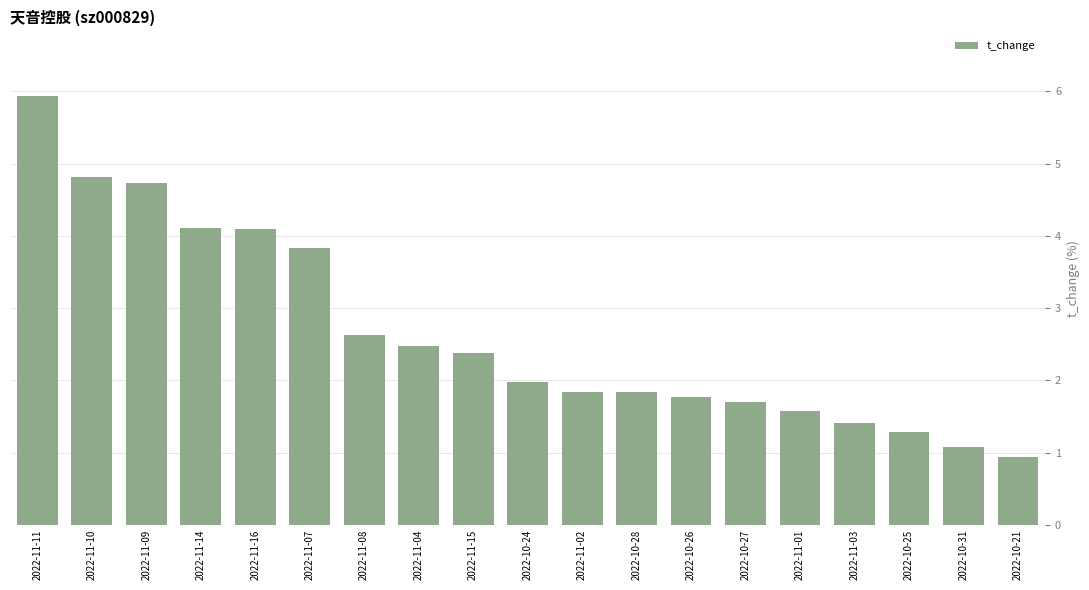

Read the value at 2022-11-07.

3.8